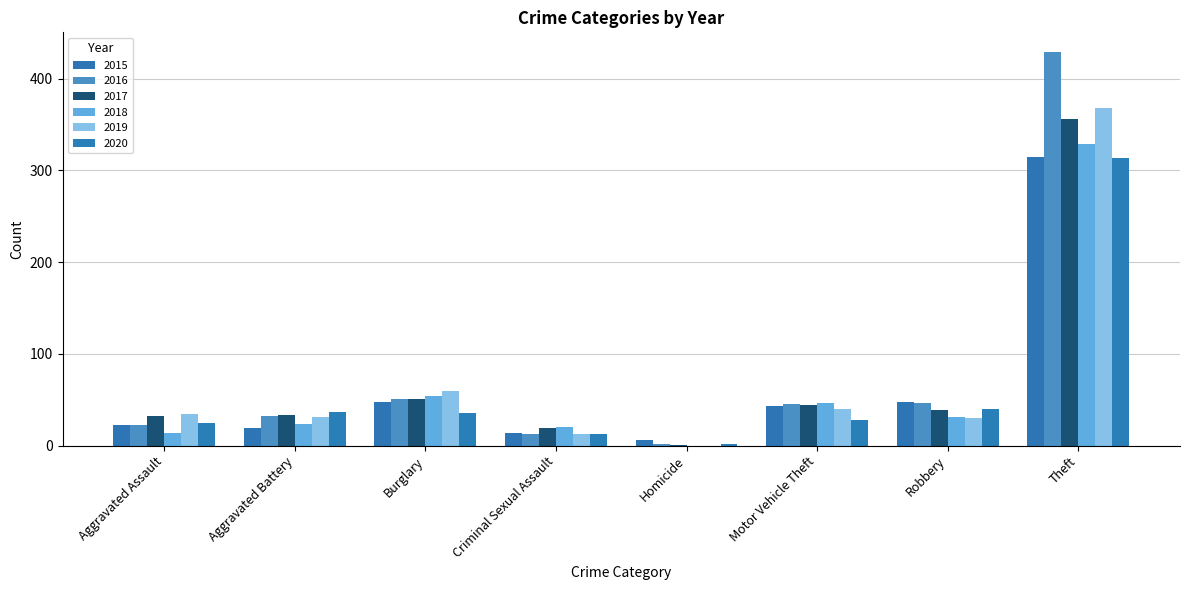

Which series has the largest range (max minus min)?

2016